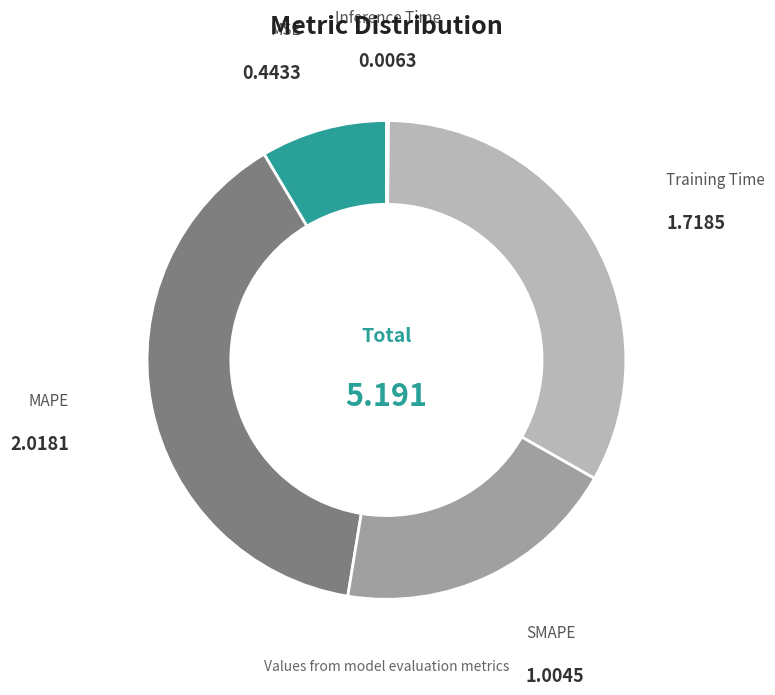

Between MAPE and MSE, which is larger?

MAPE